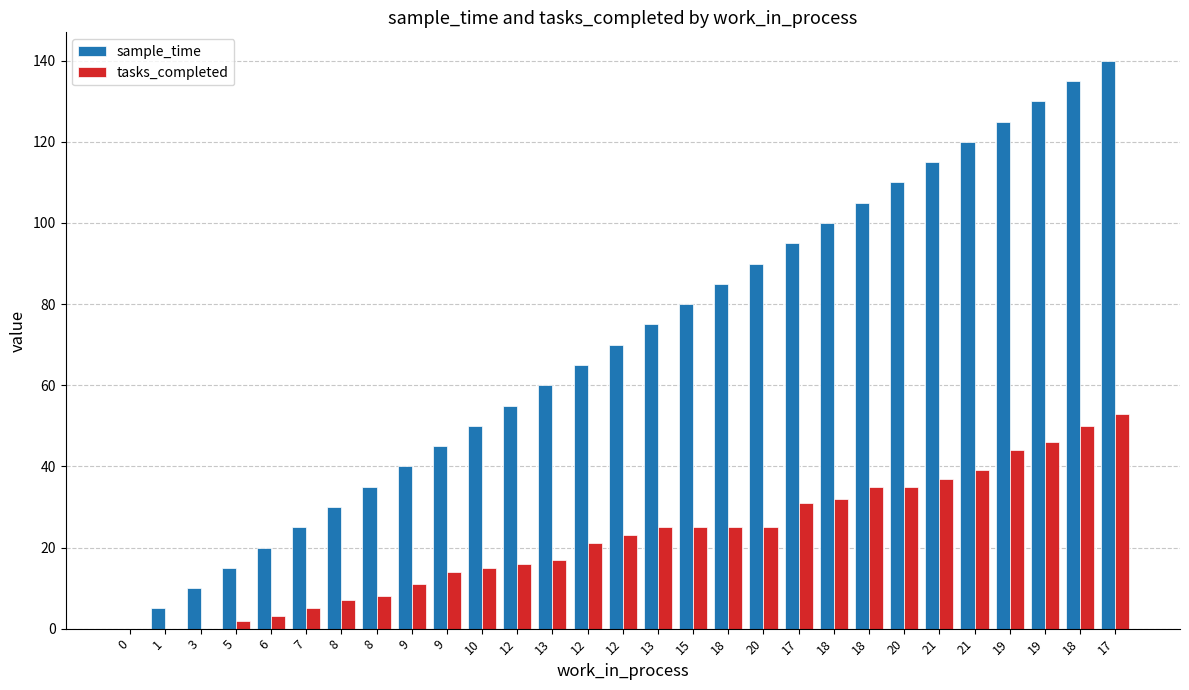

What are all the series names shown in the legend?

sample_time, tasks_completed